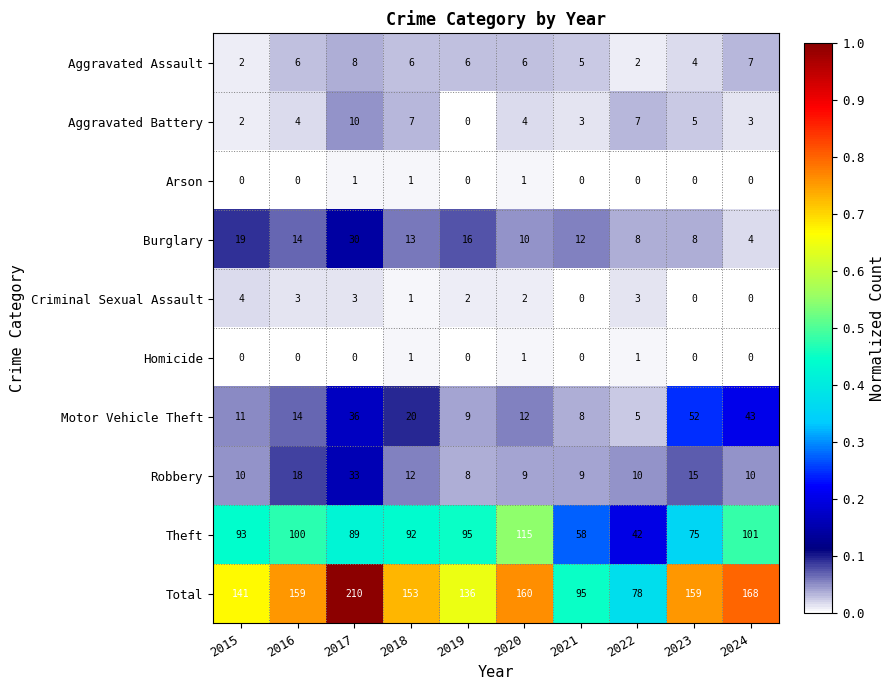

At how many categories does at least one series exceed 126?

8